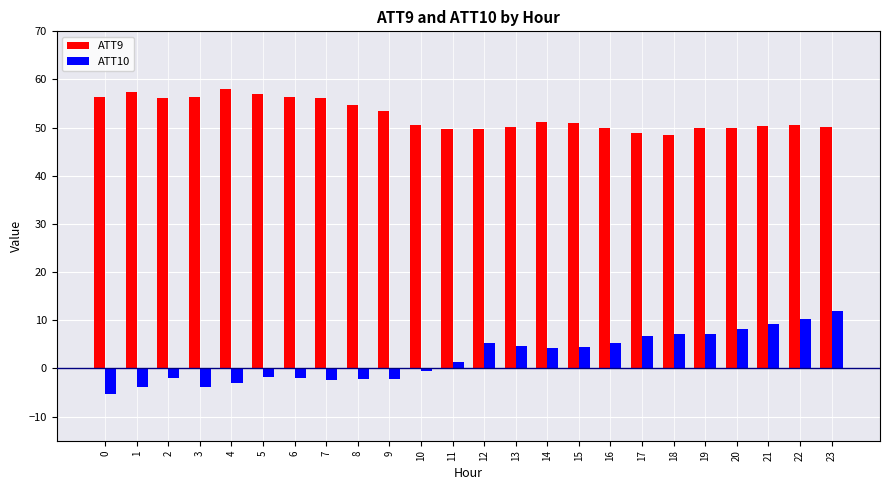

What is the highest value of the ATT10 series?

12.0